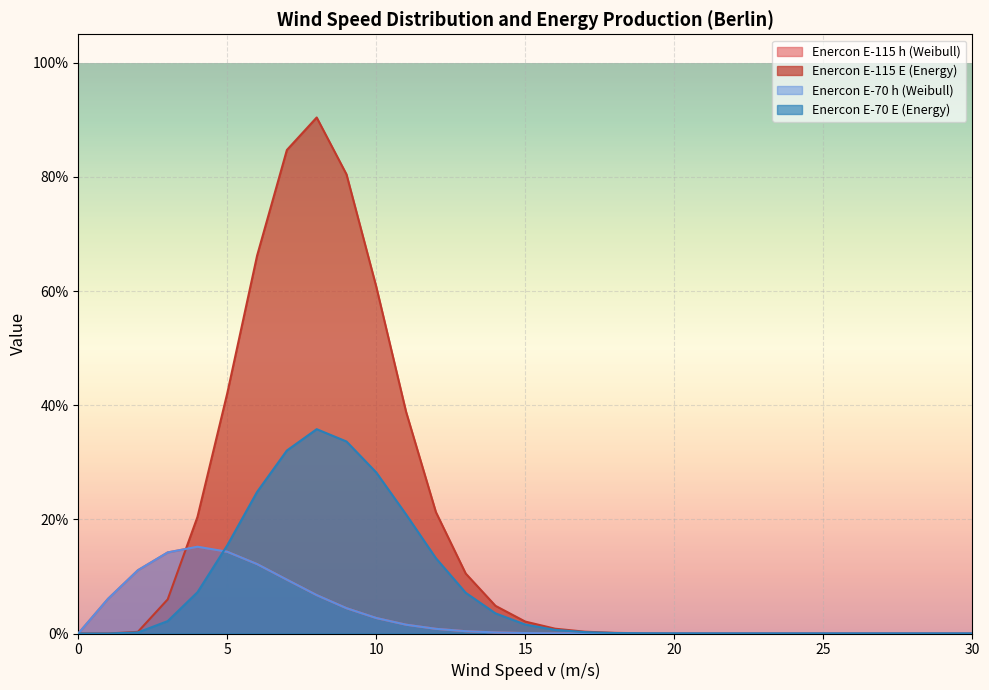

True or false: Enercon E-115 h (Weibull) has more than 1 interior local peaks.

False